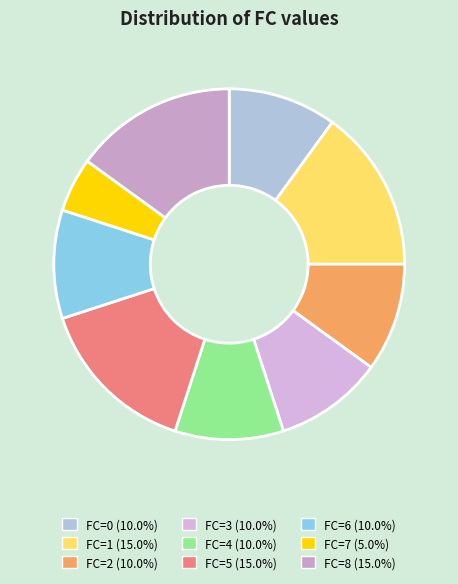

Does FC=5 account for over 50% of the chart?

No